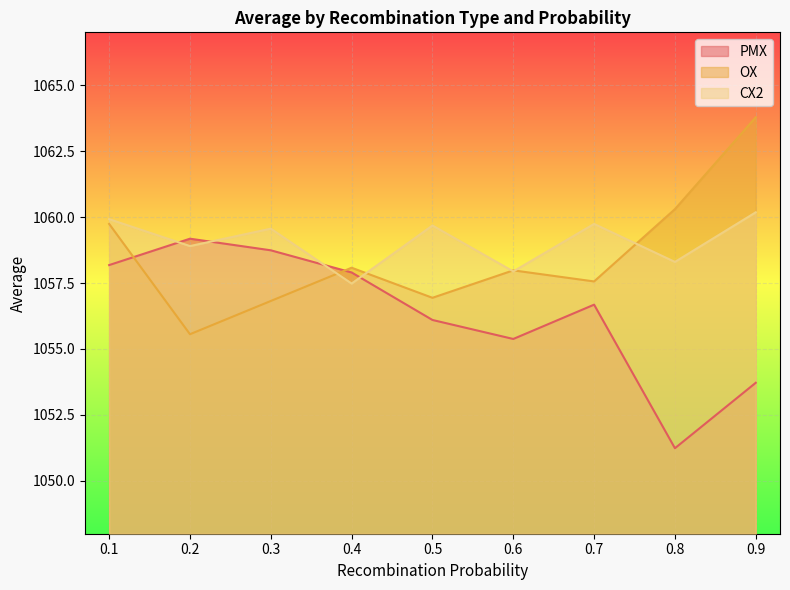

Count the number of data series in this chart.

3